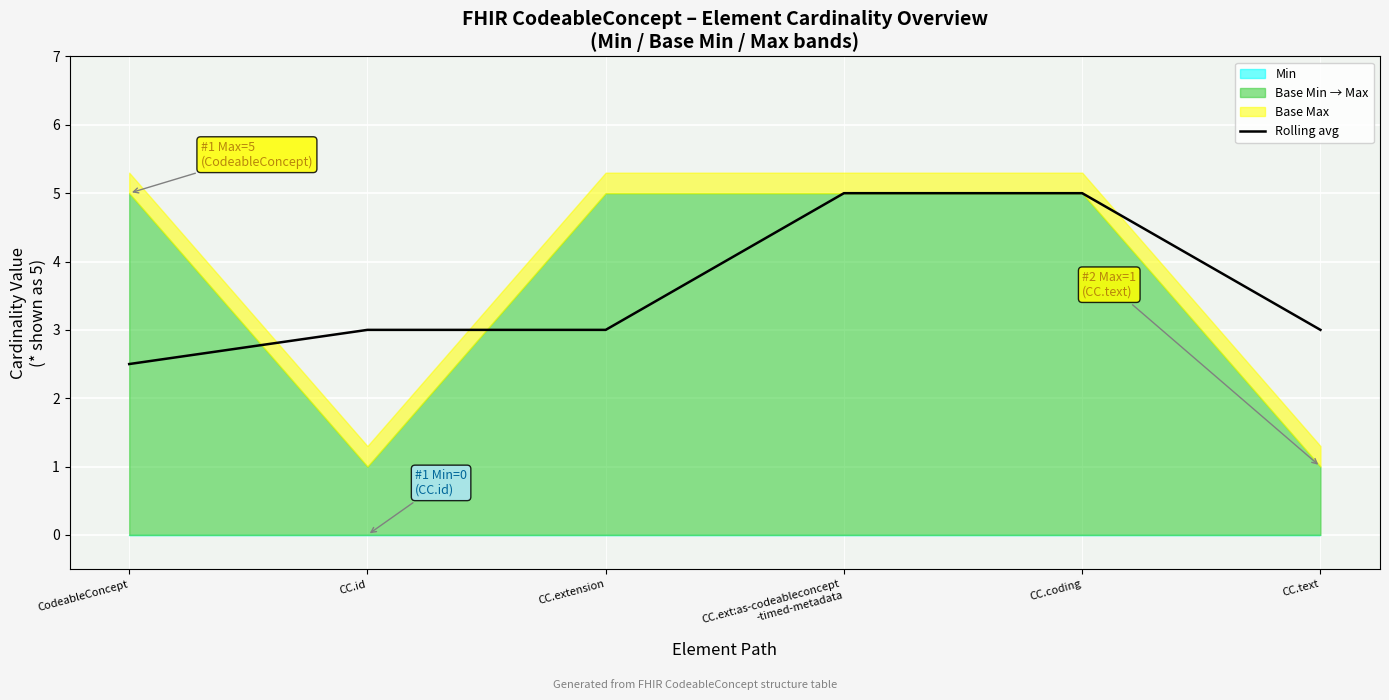

What is the highest value of the Rolling avg series?

5.0